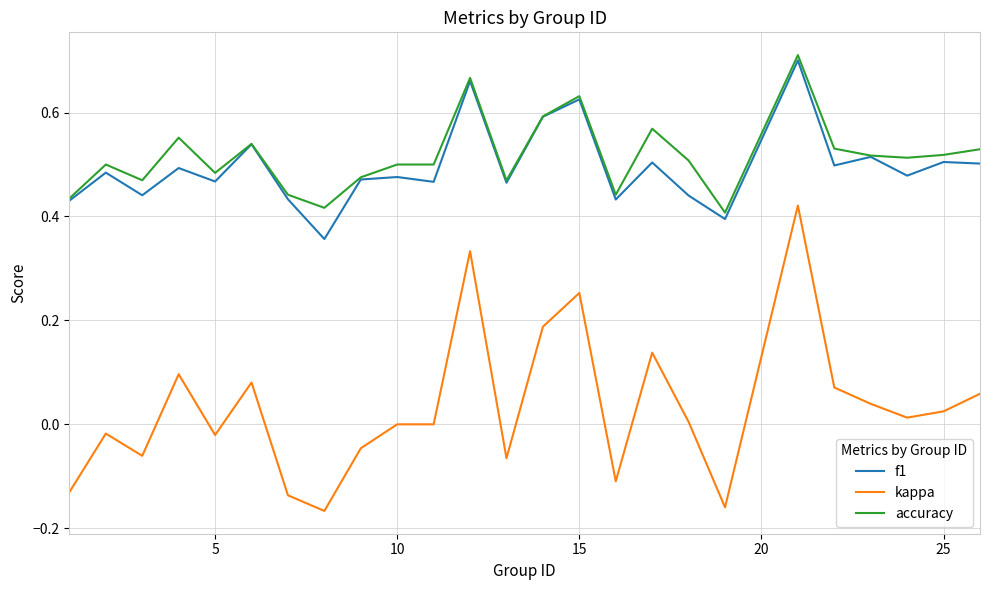

True or false: f1 and kappa cross at least once.

False